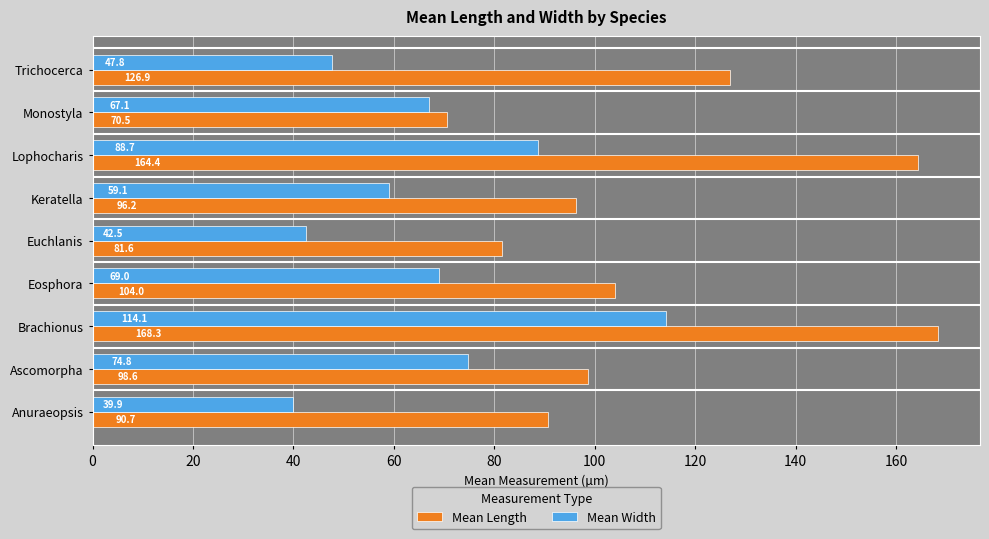

What is the sum of all Mean Length values?

1001.2